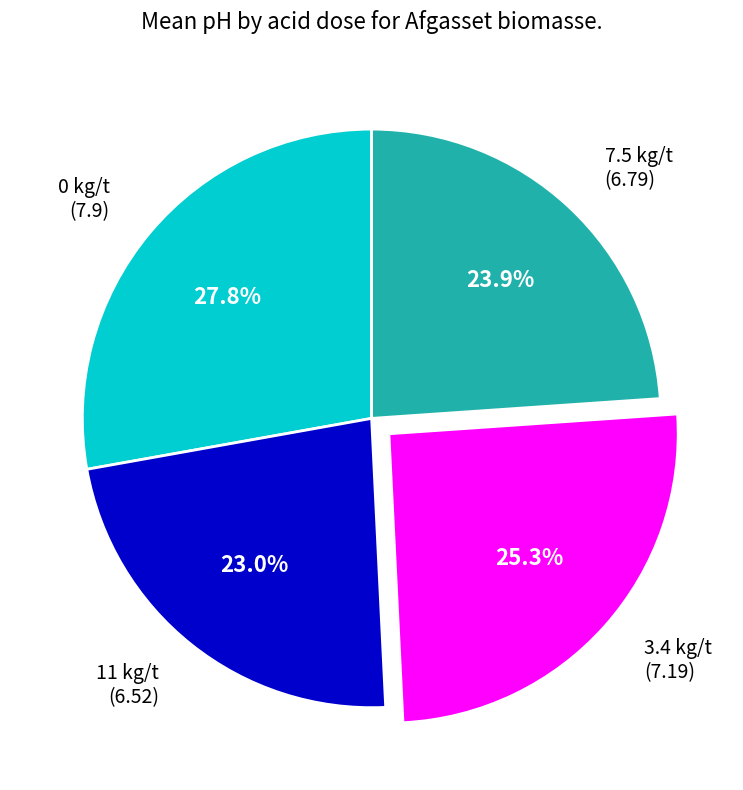

To the nearest percent, what is the difference between the largest and smallest slice percentages?

5%